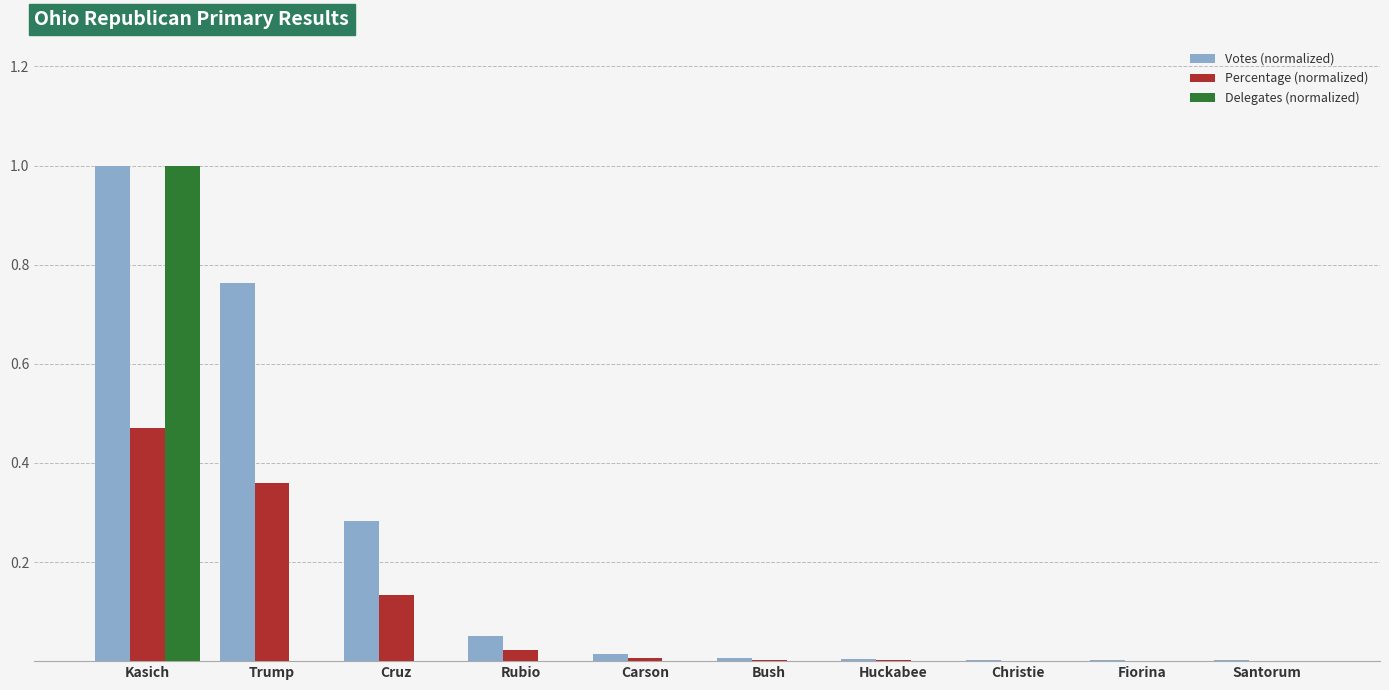

The Votes (normalized) series shows 0.0 at Christie. True or false?

True